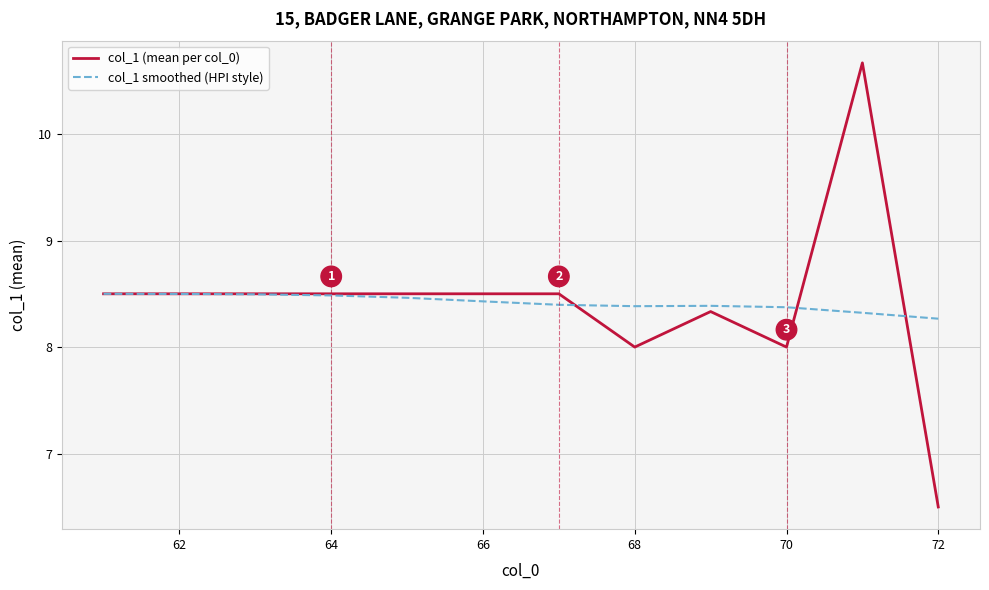

Rank the series by their maximum value, from lowest to highest.

col_1 smoothed (HPI style), col_1 (mean per col_0)